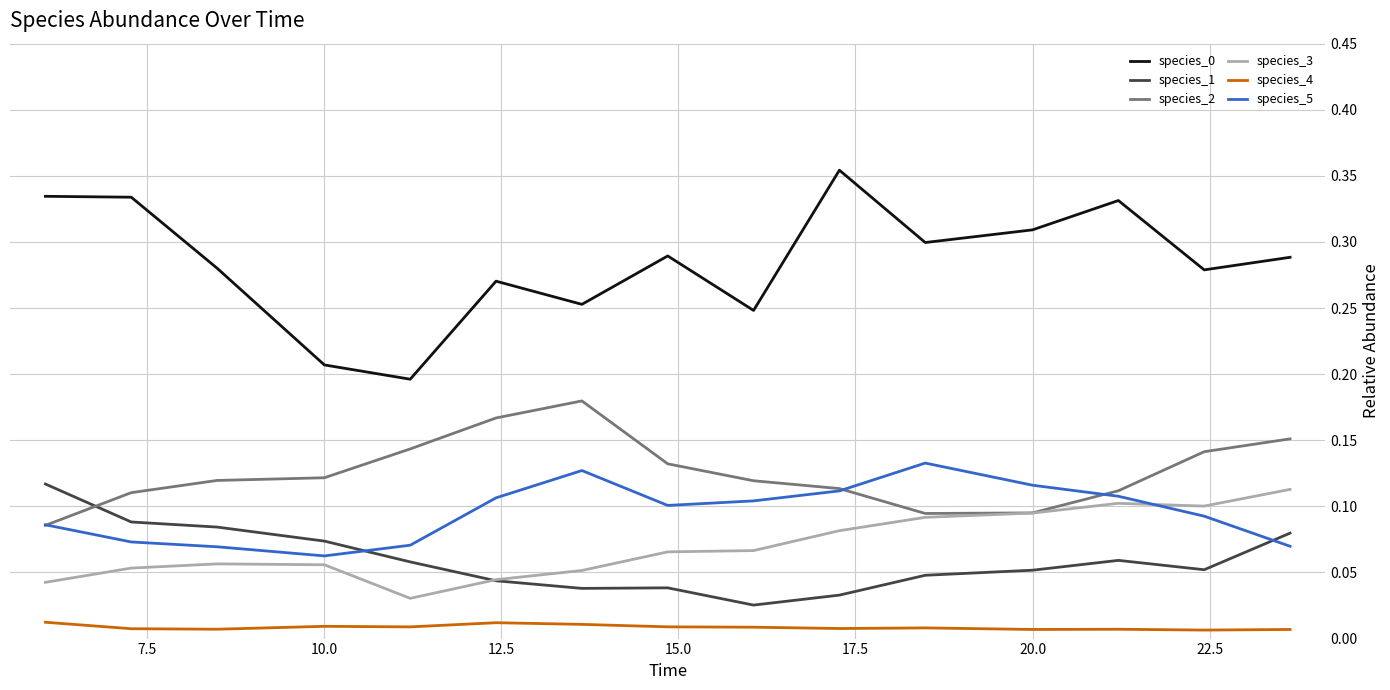

True or false: species_0 and species_4 intersect in this chart.

False